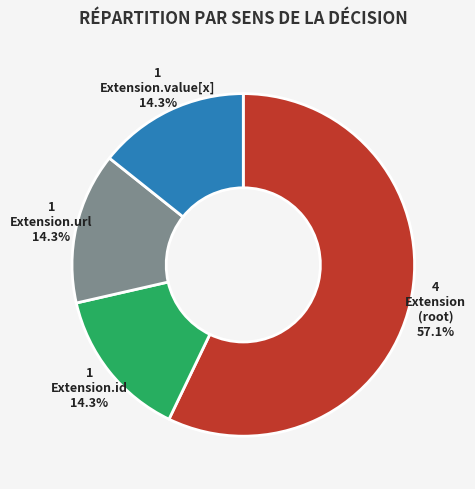

Does any single category account for the majority?

Yes